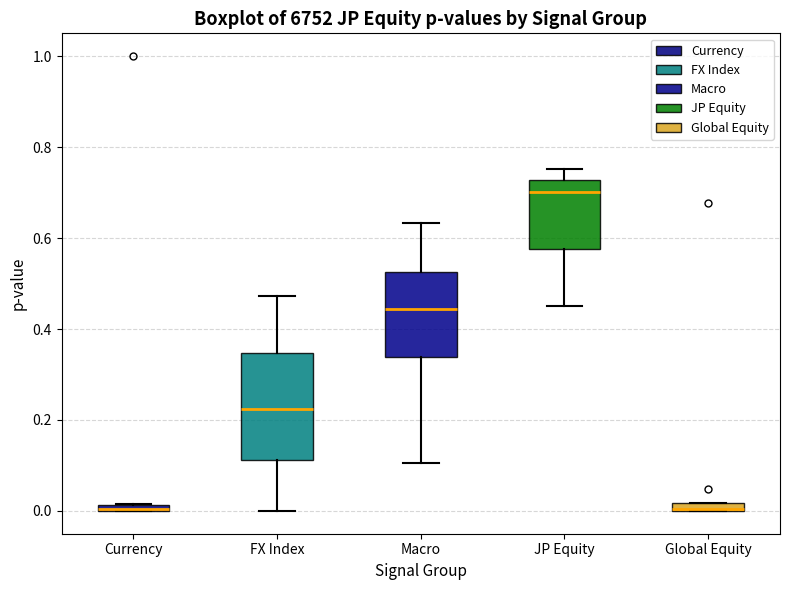

Where is the lower edge of the box for Currency on the y-axis? The values are not printed on the chart, so give them approximately, as read against the axis.

0.00